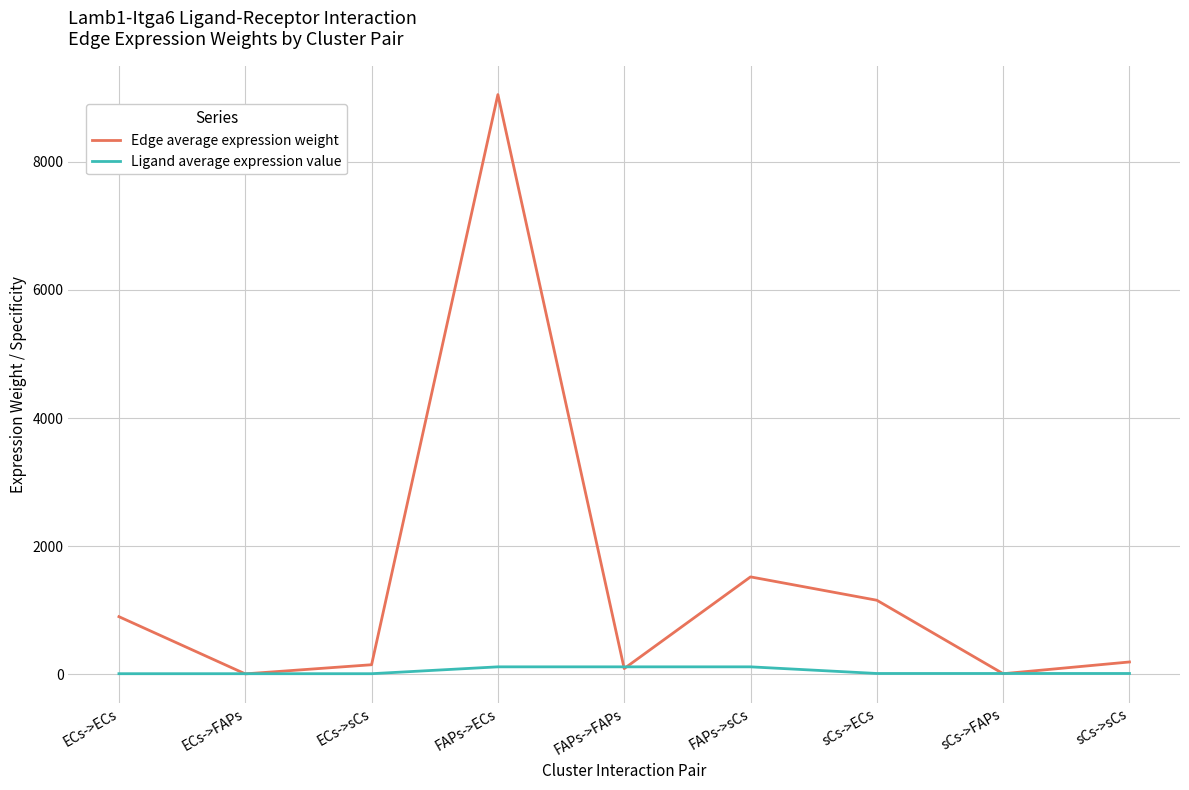

Where does the Ligand average expression value series first go above 15?

FAPs->ECs